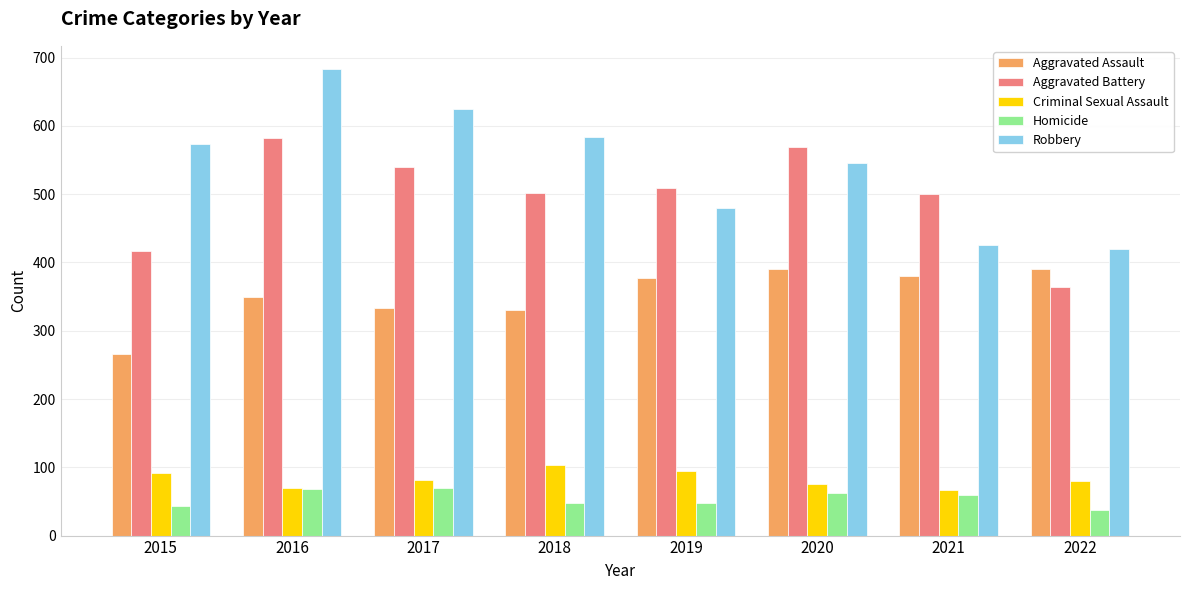

Is the value of Aggravated Battery at 2017 greater than the value of Robbery at 2021?

Yes